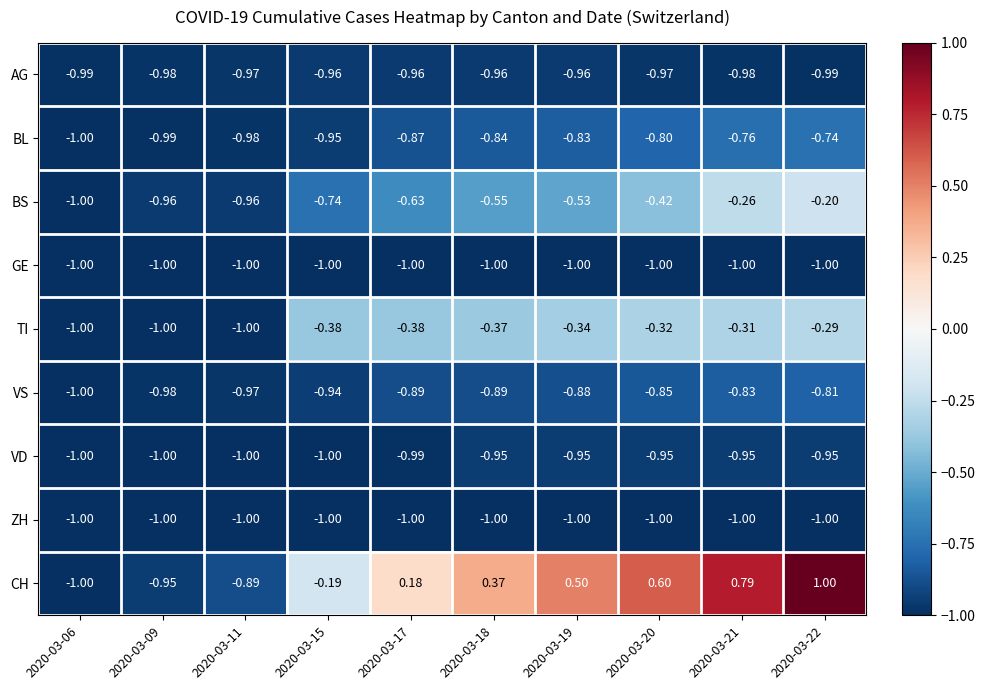

Which series has the widest spread of values?

CH